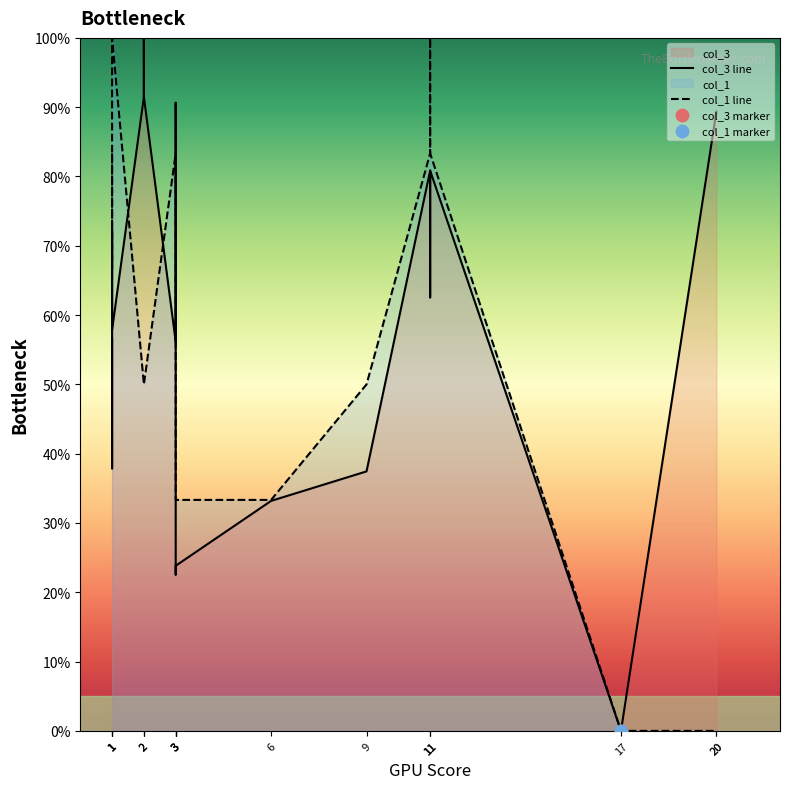

Which series contains the lowest Y value?

col_3 line